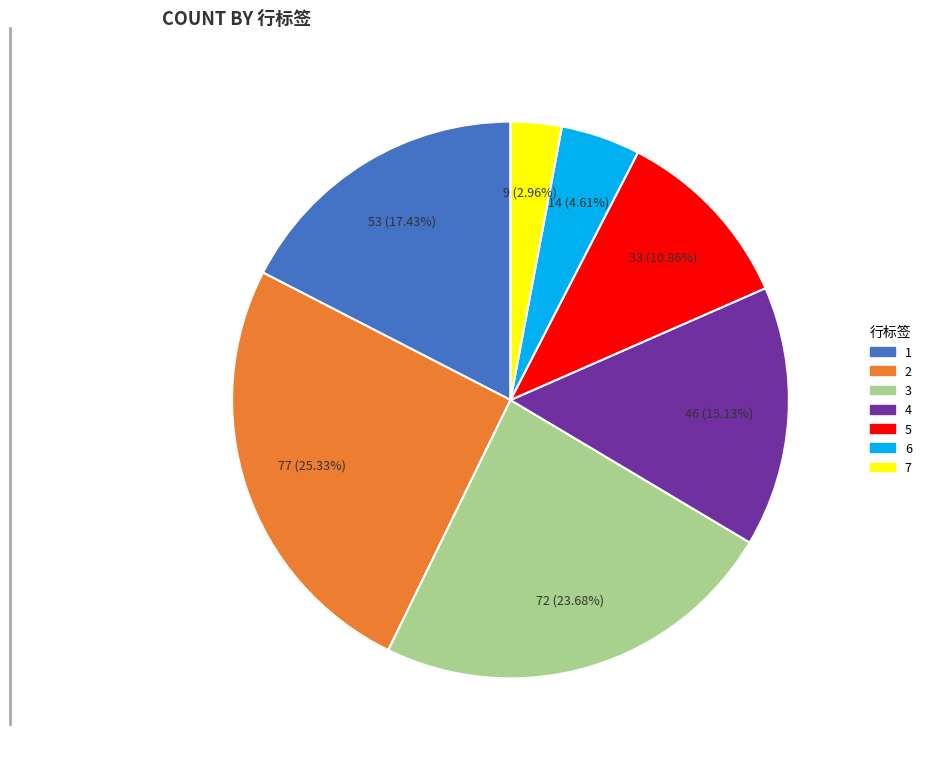

Which category has the smallest portion of the pie?

7